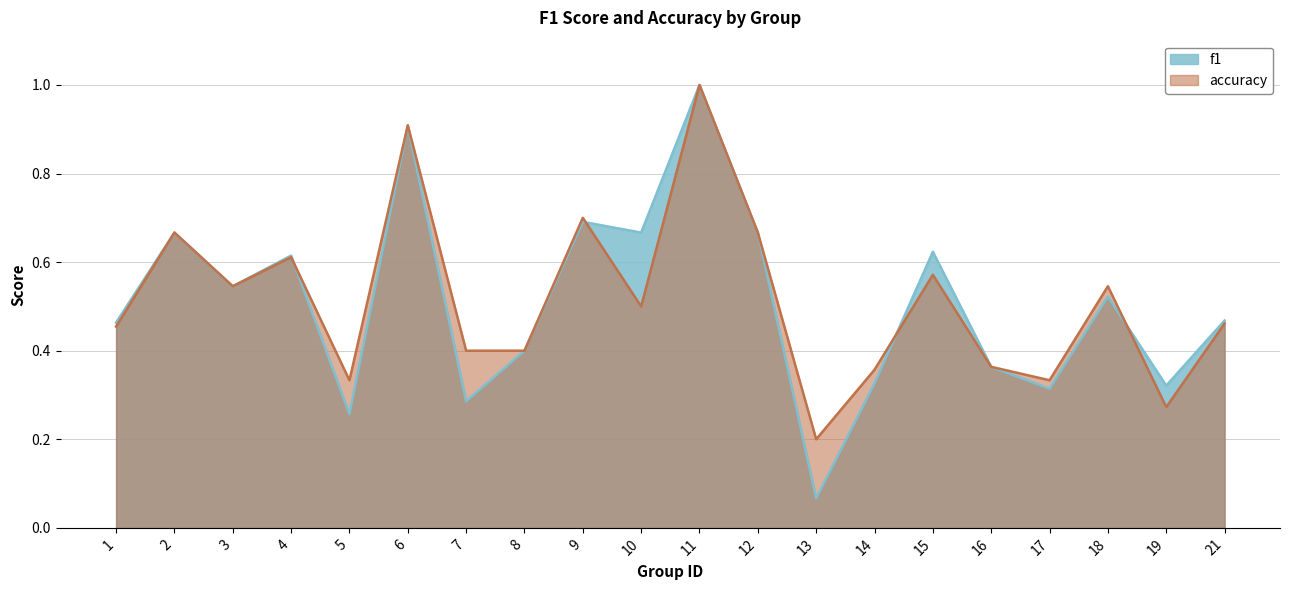

What is the difference between the maximum and minimum values in the accuracy series?

0.8